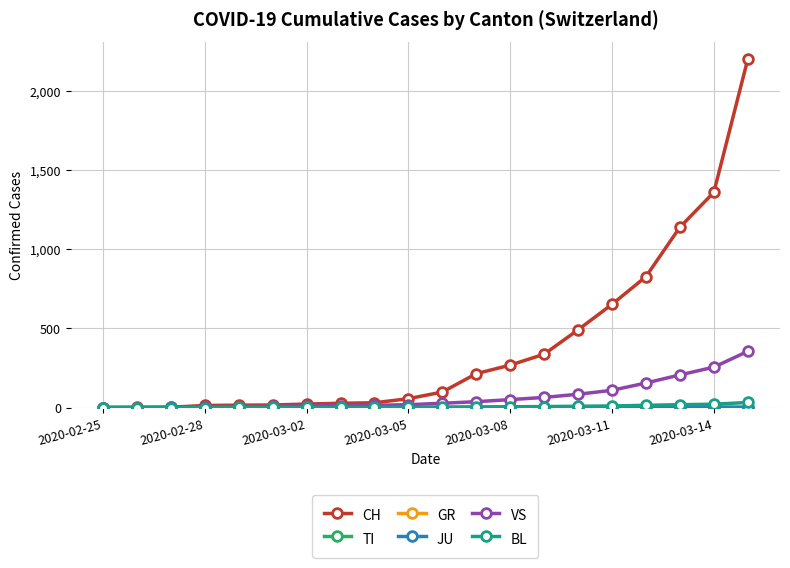

Does the chart have visible grid lines?

Yes